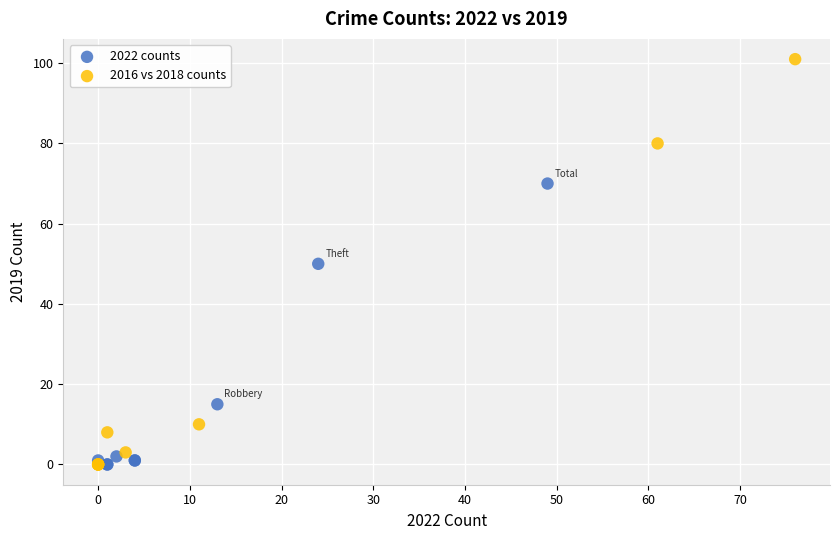

Which series contains the highest Y value?

2016 vs 2018 counts